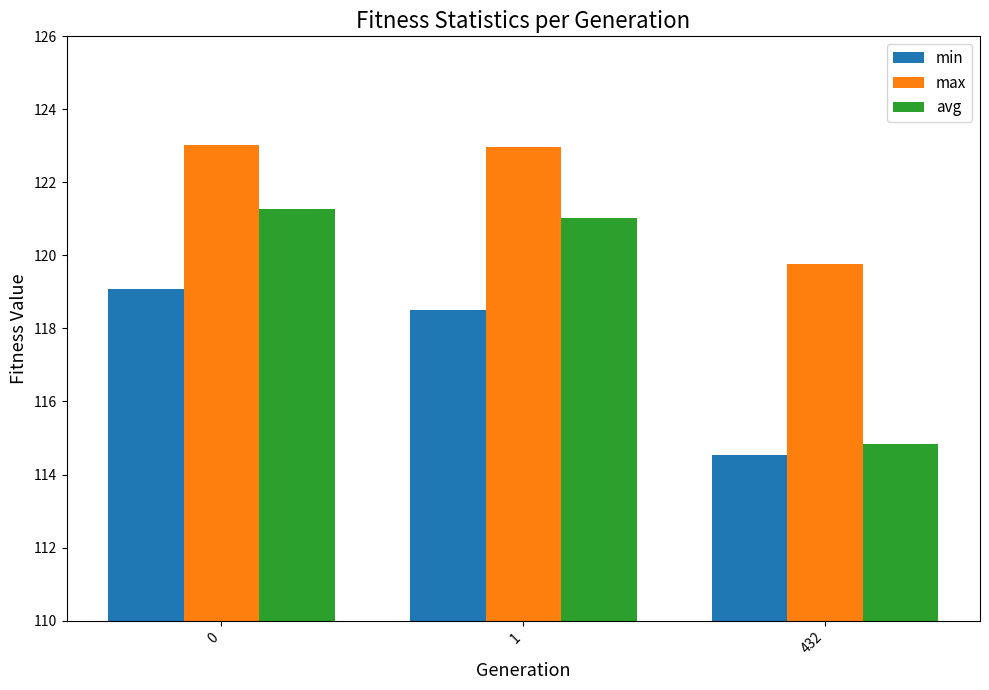

What is the minimum value shown in the chart?

114.5